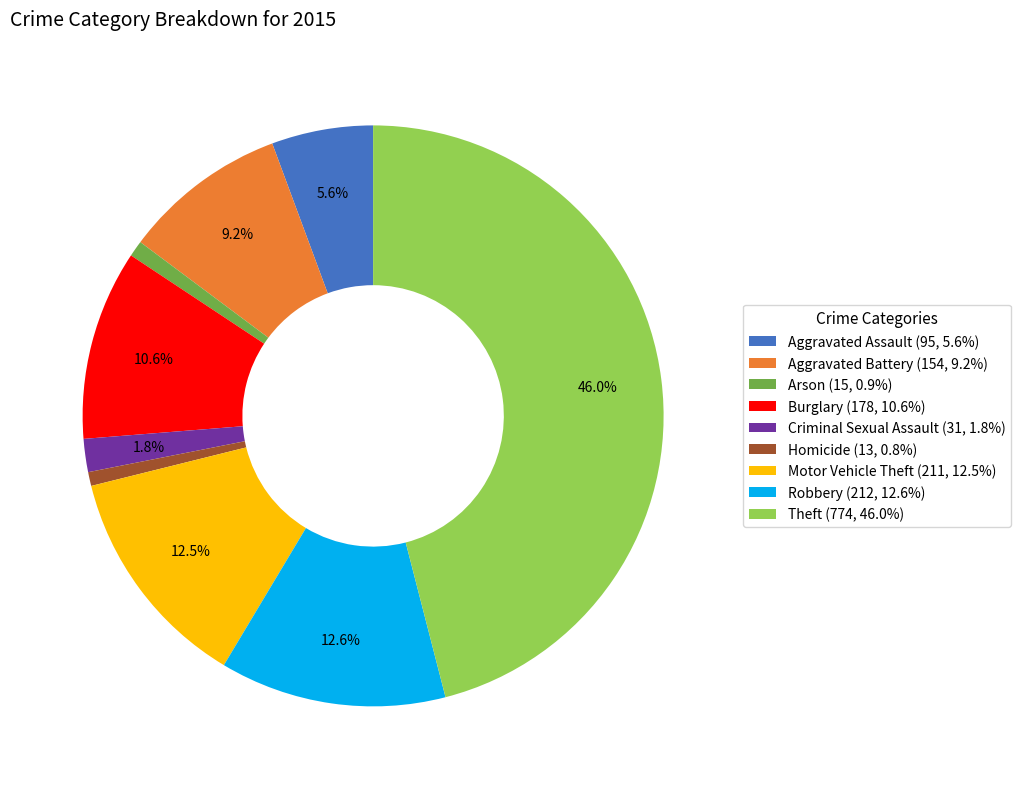

What is the ratio of the value at Aggravated Battery (154, 9.2%) to the value at Homicide (13, 0.8%)?

11.8